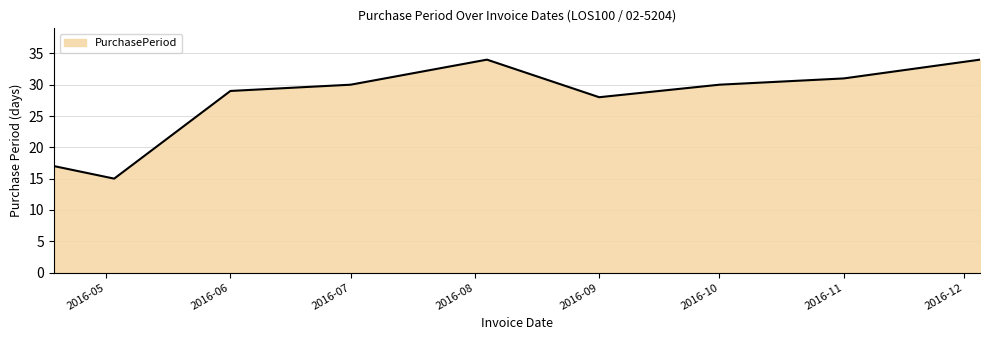

What is the greatest value displayed?

34